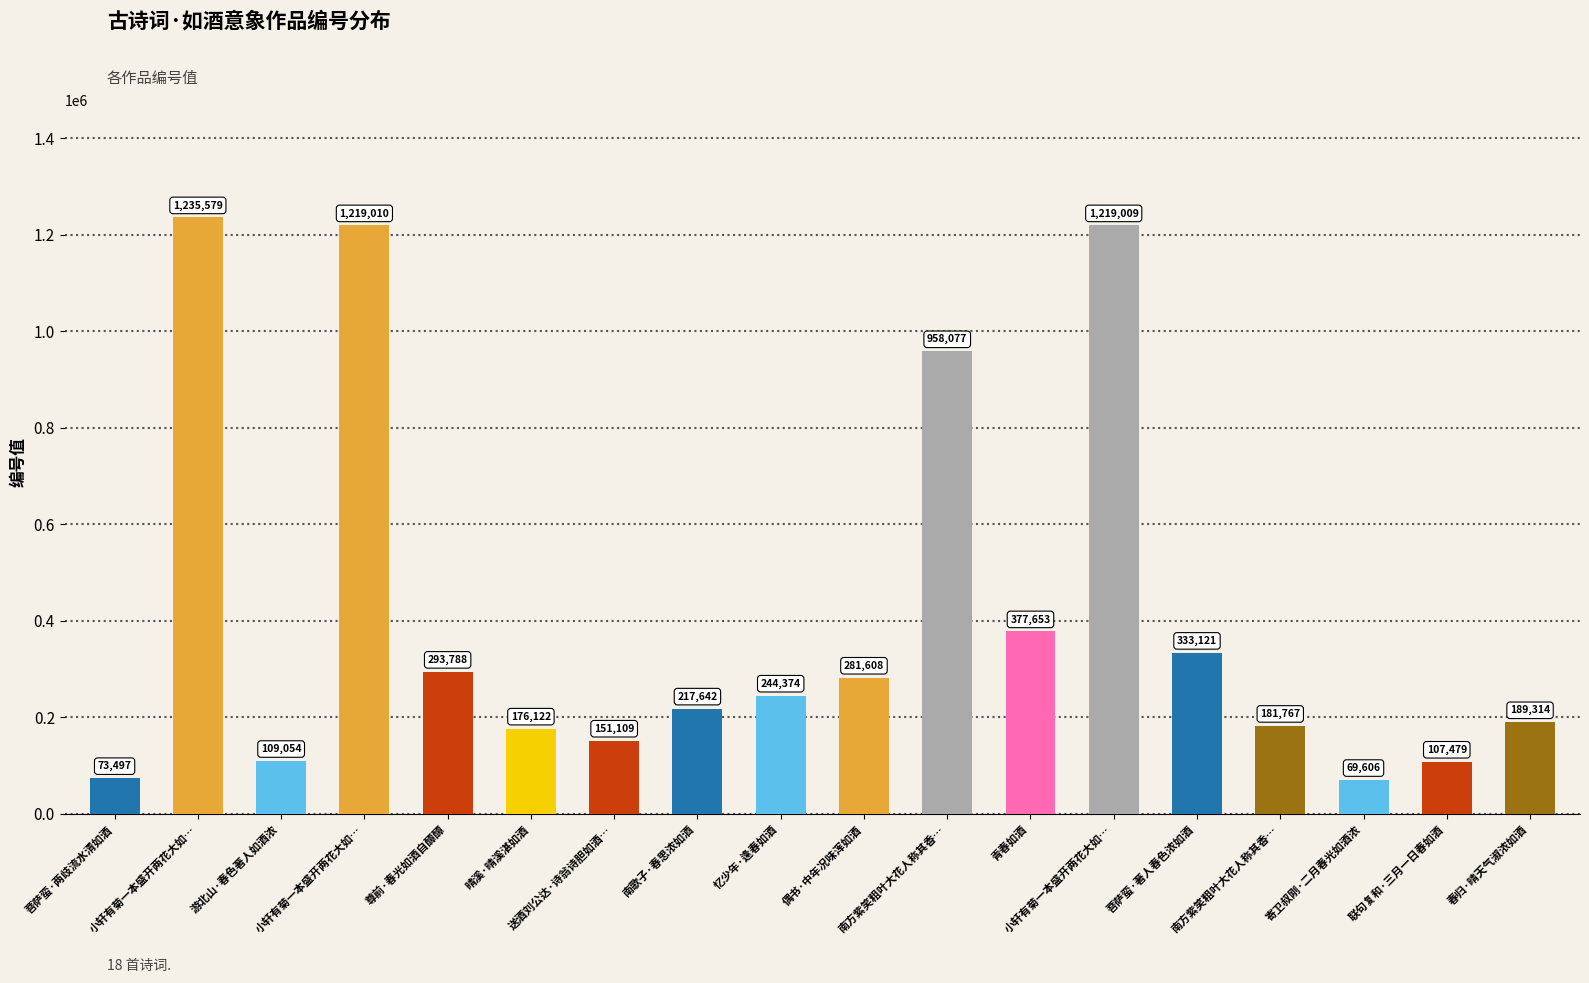

Reading left to right, transcribe all the data shown in this chart.

菩萨蛮·两歧流水清如酒=73497	小轩有菊一本盛开两花大如…=1235579	游北山·春色著人如酒浓=109054	小轩有菊一本盛开两花大如…=1219010	尊前·春光如酒自醰醰=293788	晴溪·晴溪湛如酒=176122	送酒刘公达·诗翁诗胆如酒…=151109	南歌子·春思浓如酒=217642	忆少年·逢春如酒=244374	偶书·中年况味浑如酒=281608	南方紫笑粗叶大花人称其香…=958077	青春如酒=377653	小轩有菊一本盛开两花大如…=1219009	菩萨蛮·著人春色浓如酒=333121	南方紫笑粗叶大花人称其香…=181767	寄卫叔刚·二月春光如酒浓=69606	联句复和·三月一日春如酒=107479	春归·晴天气淑浓如酒=189314